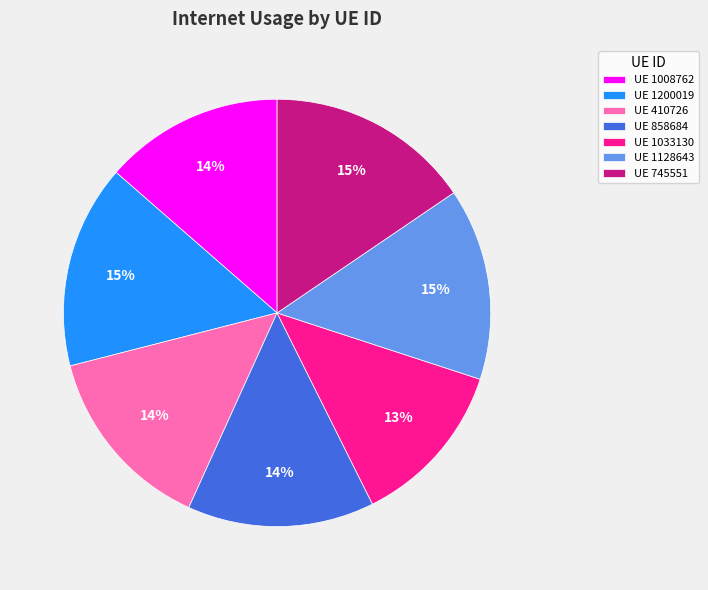

The UE 745551 slice represents 15% of the pie. True or false?

True